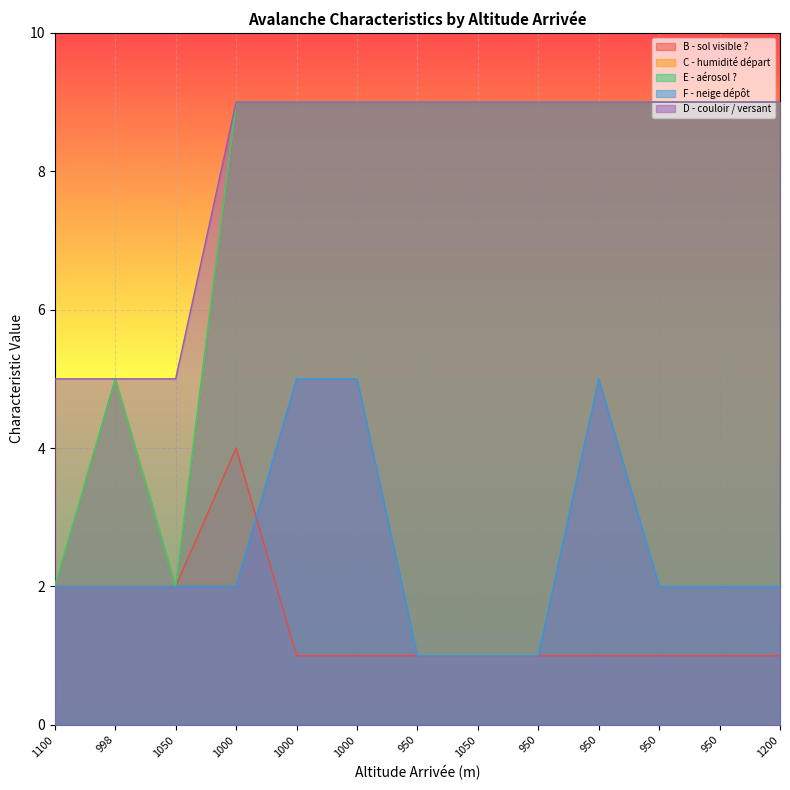

Does the chart display data point markers on the line(s)?

No